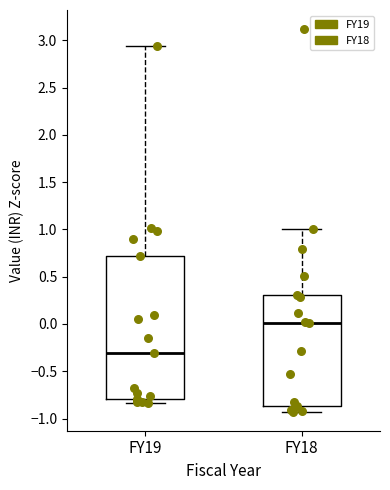

Which box's median line is the lowest?

FY19